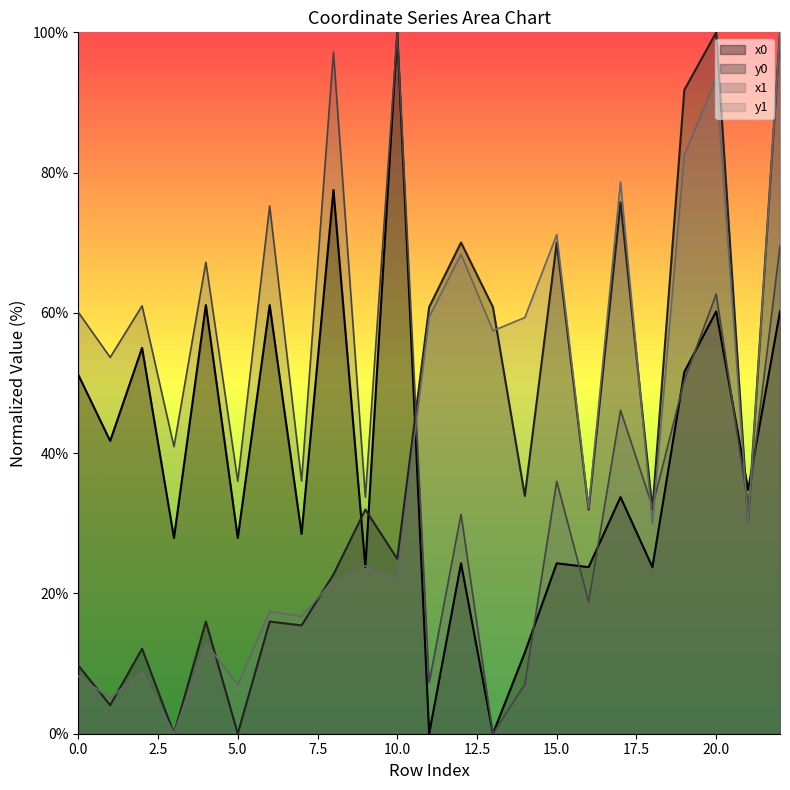

What are all the series names shown in the legend?

x0, y0, x1, y1